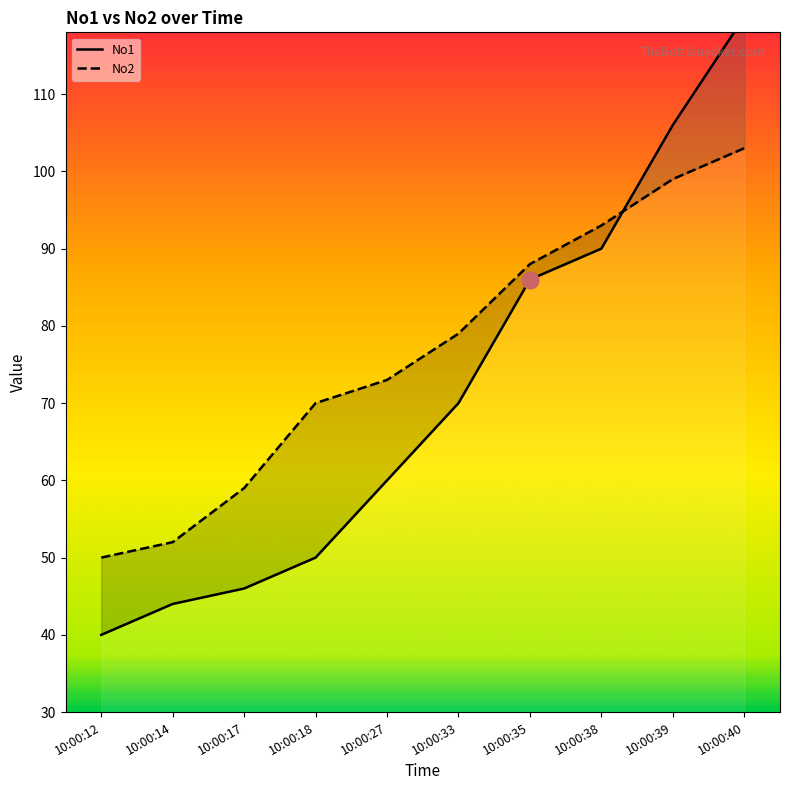

How many intersections are there between No1 and No2?

1